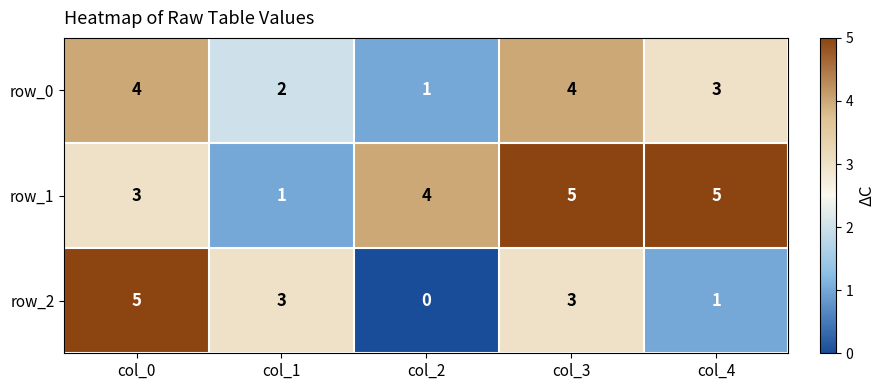

How many row_1 values are between 3 and 5?

4